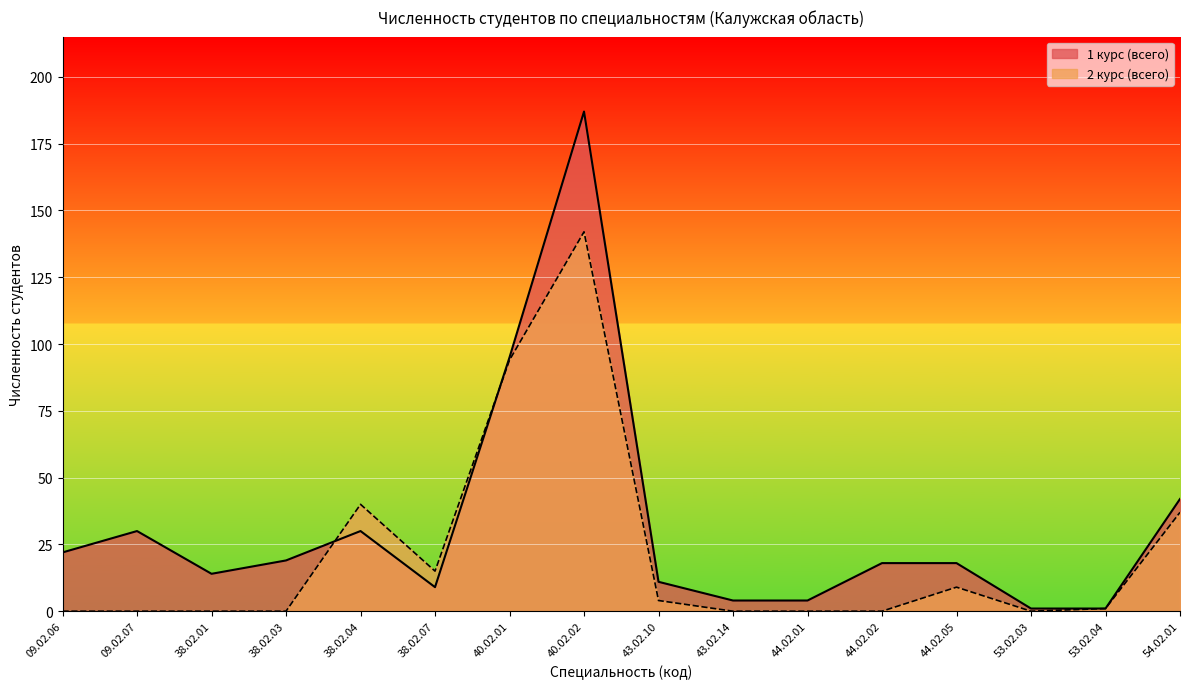

How many categories are shown in the chart?

16